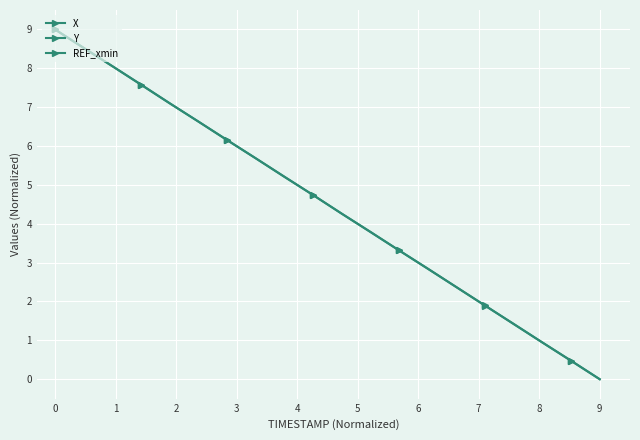

True or false: X and REF_xmin intersect in this chart.

False